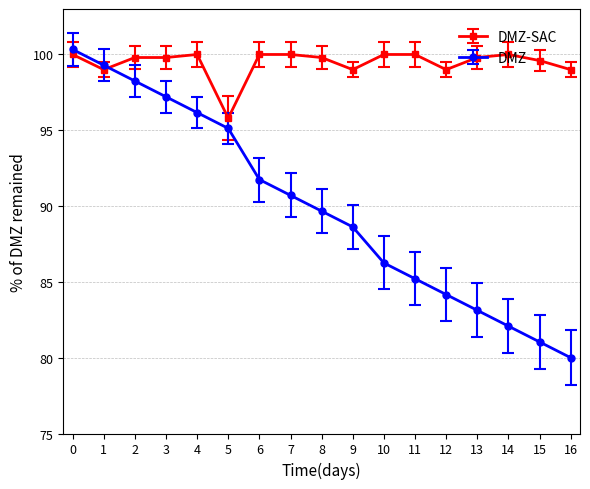

List the series in order of their overall mean, highest first.

DMZ-SAC, DMZ